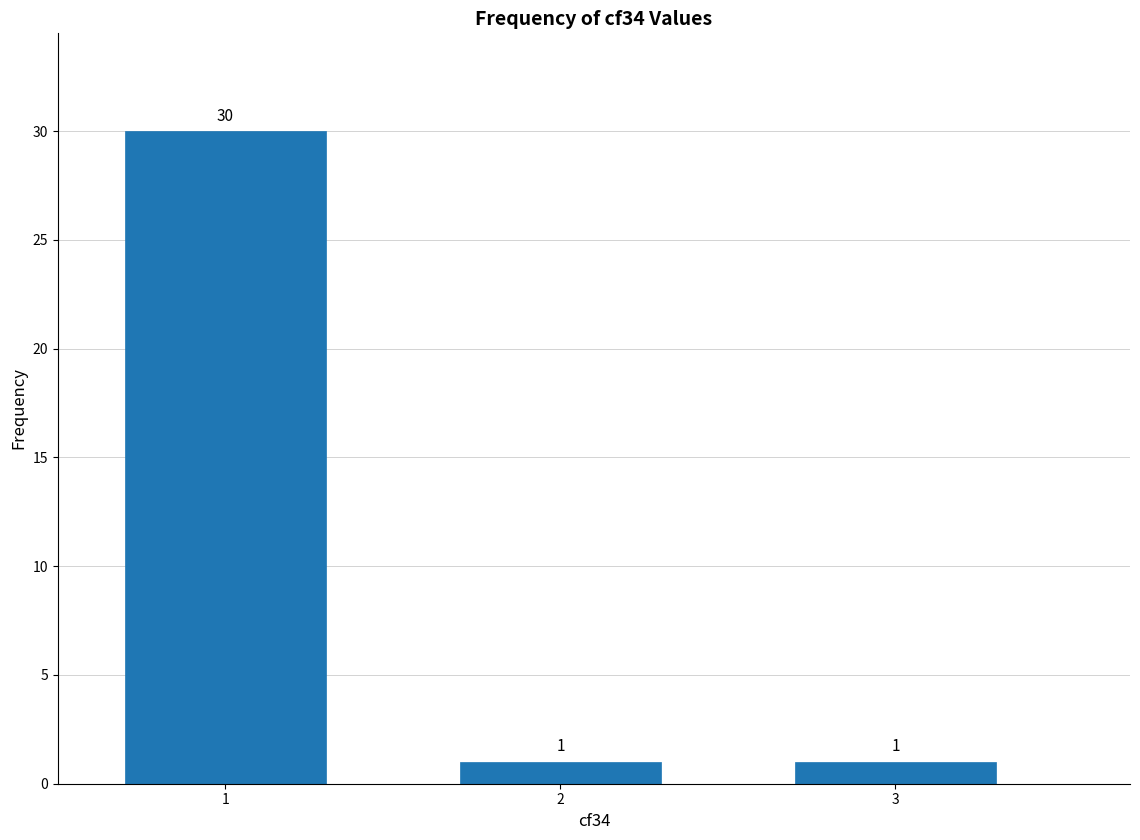

Reading left to right, extract all data points from this chart.

1=30	2=1	3=1